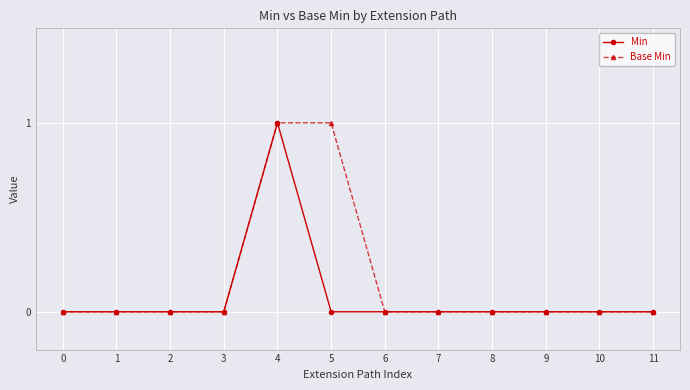

Reading left to right, list all the values displayed in this chart.

Min: 0=0	1=0	2=0	3=0	4=1	5=0	6=0	7=0	8=0	9=0	10=0	11=0
Base Min: 0=0	1=0	2=0	3=0	4=1	5=1	6=0	7=0	8=0	9=0	10=0	11=0